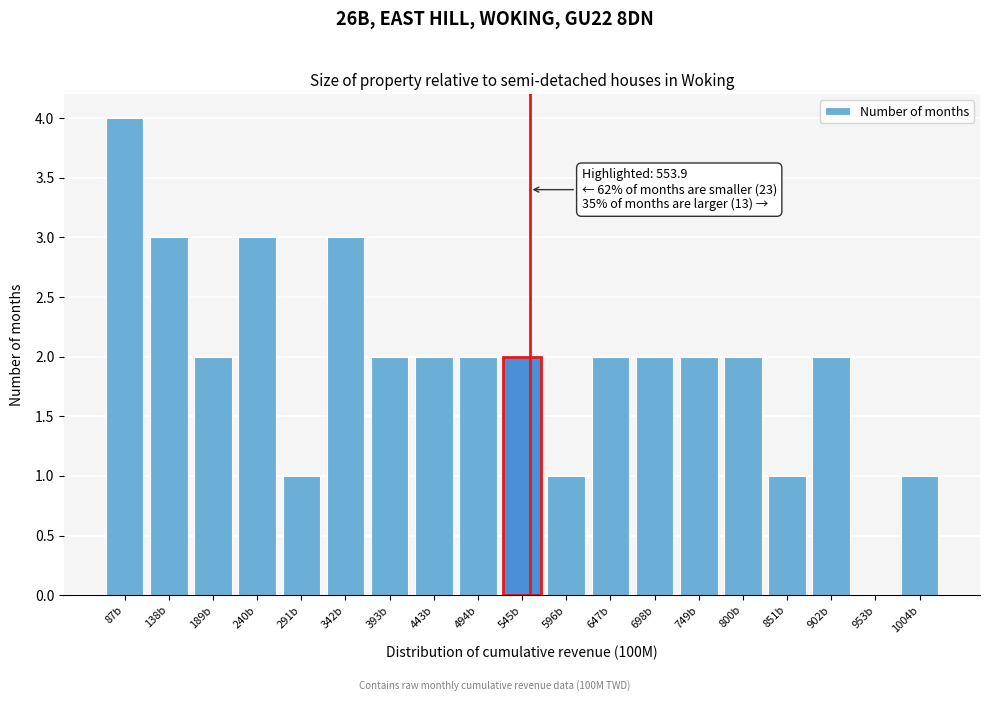

Which range on the x-axis has the tallest bar?

60 to 110